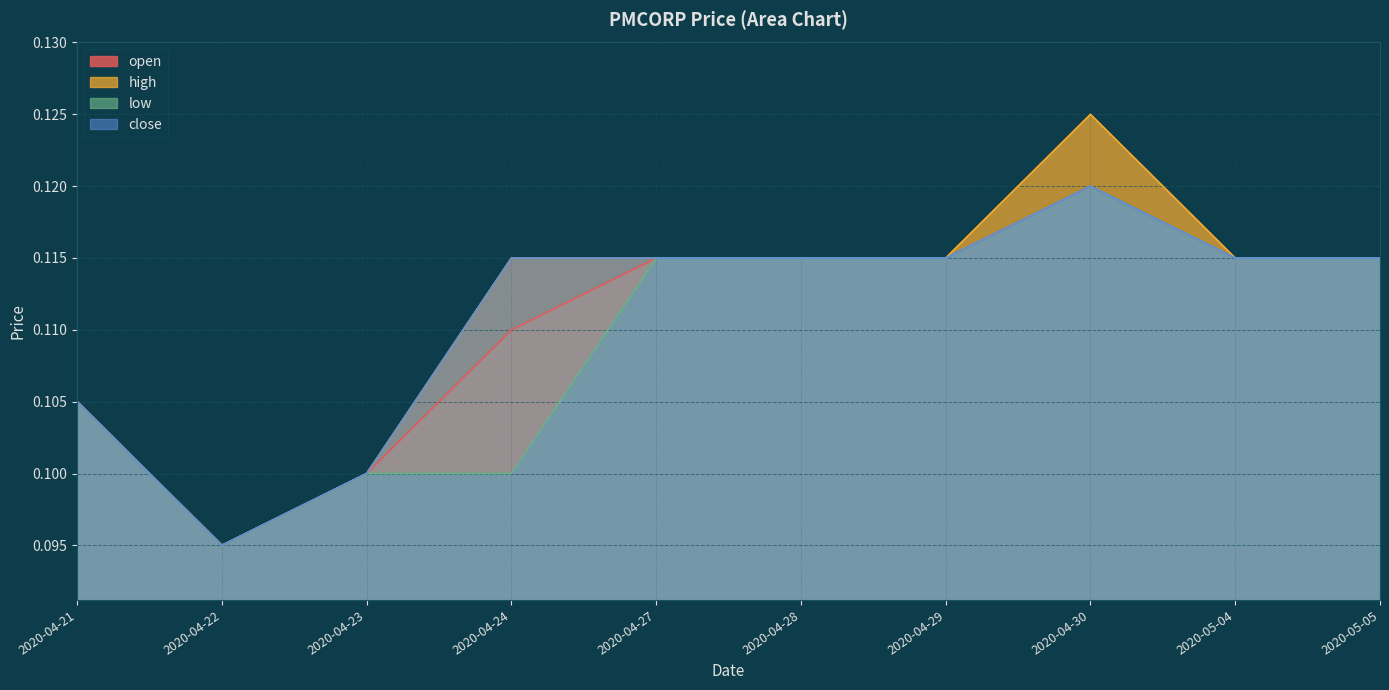

Read the close value at 2020-04-30.

0.1